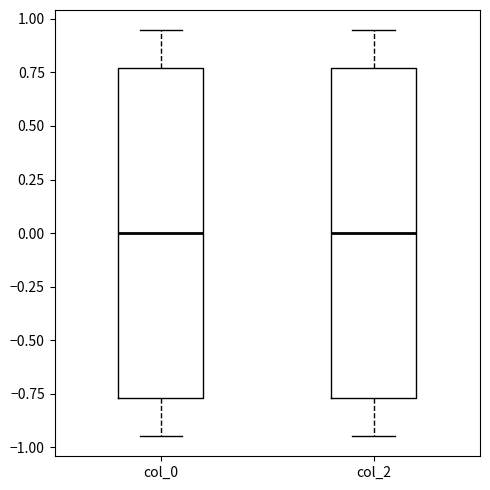

Where is the upper edge of the box for col_2 on the y-axis? The values are not printed on the chart, so give them approximately, as read against the axis.

0.75